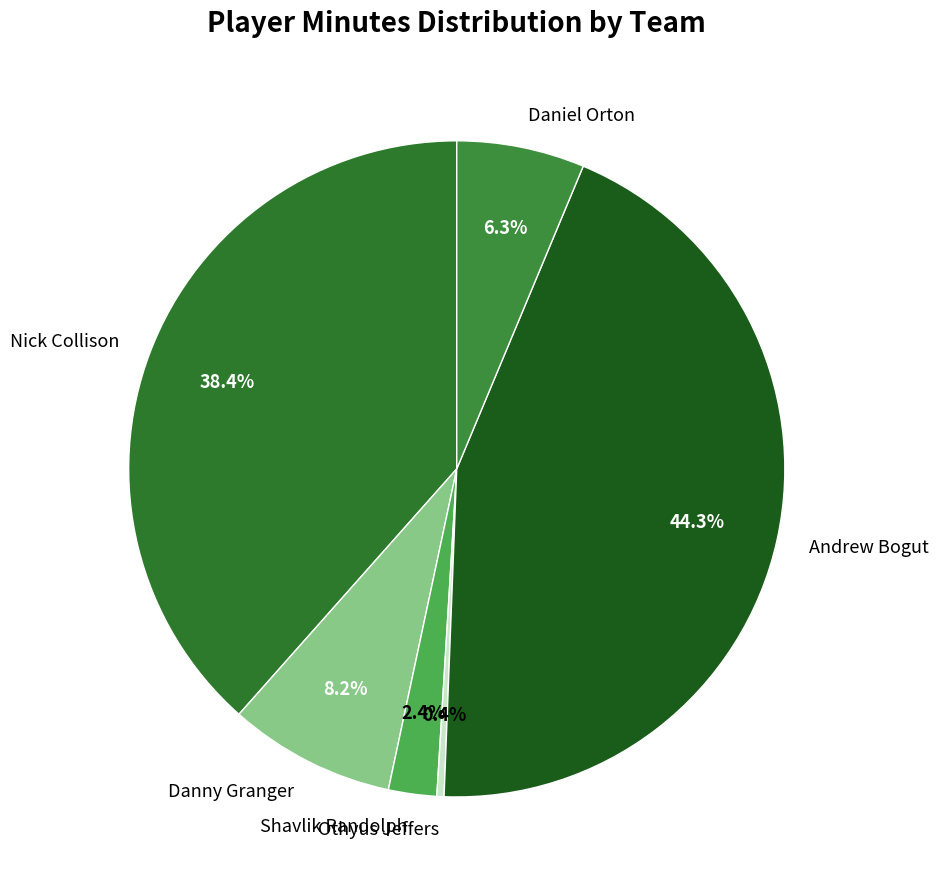

Is there a majority slice in this chart?

No